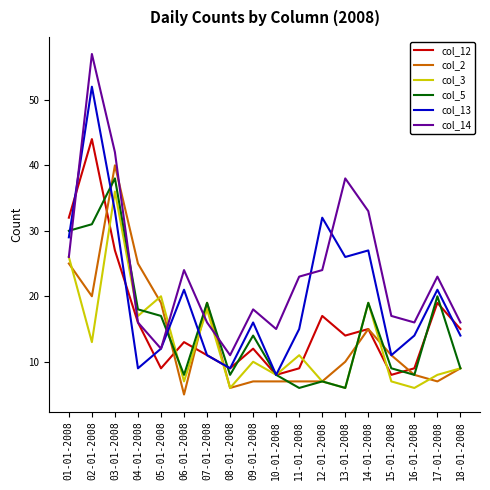

Is the value of col_3 at 15-01-2008 greater than the value of col_14 at 13-01-2008?

No